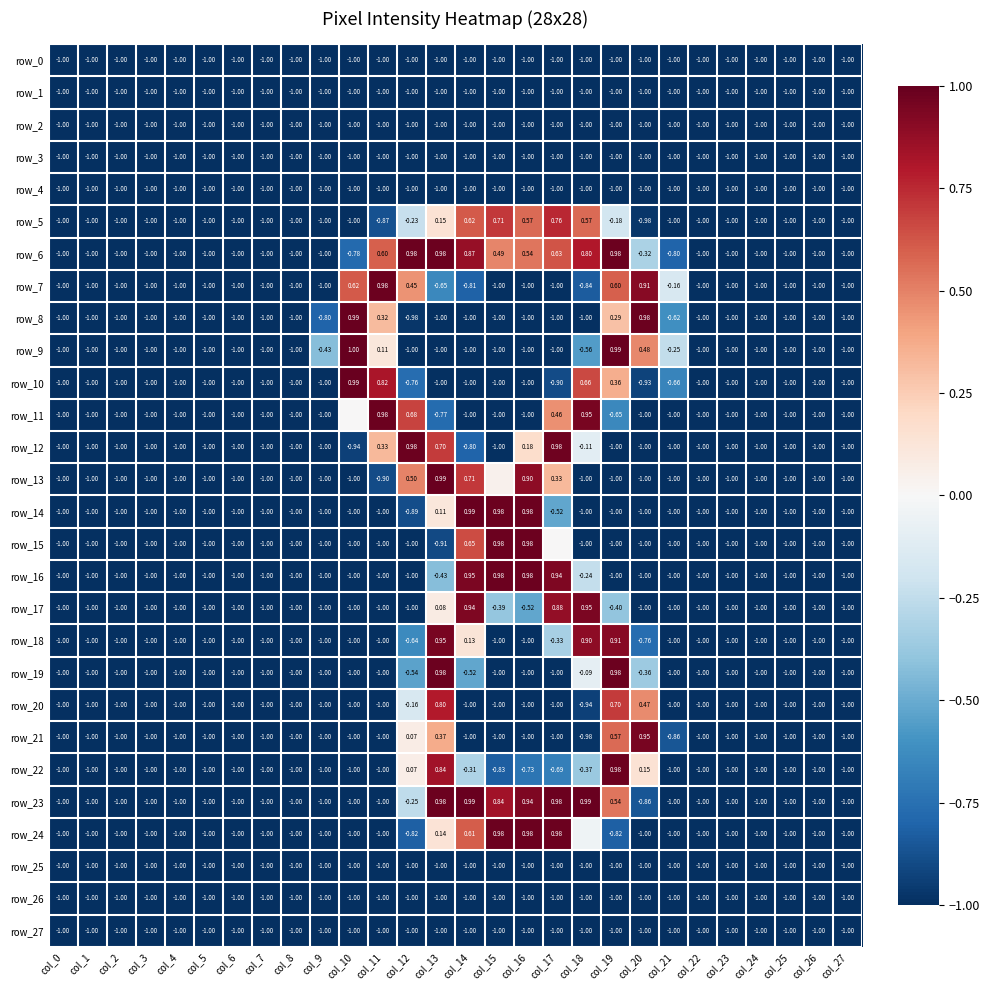

The value of row_9 at col_11 is 0.1. True or false?

True